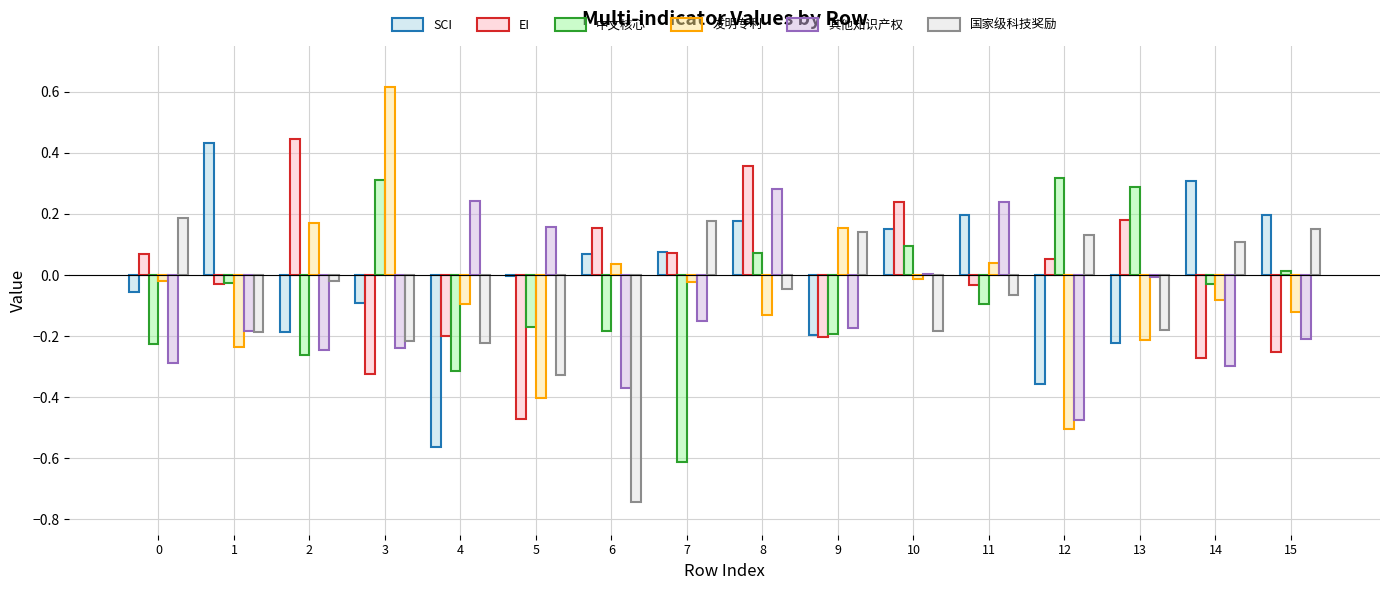

How many values in 发明专利 are above zero?

5